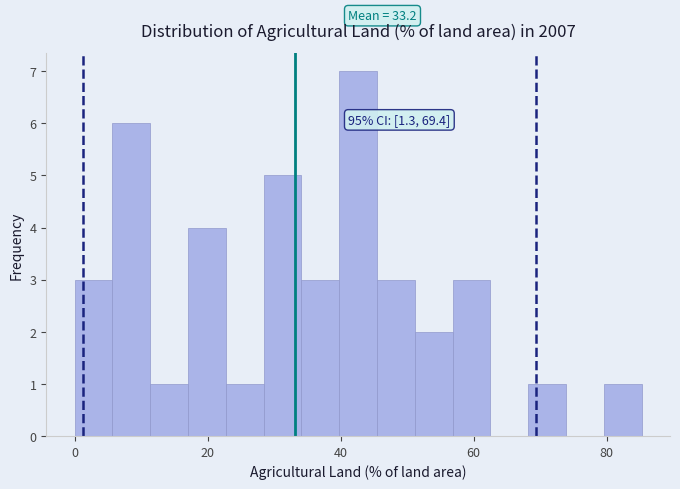

Around what value on the x-axis is the tallest bar? Give the approximate position of its centre, as read against the axis.

42